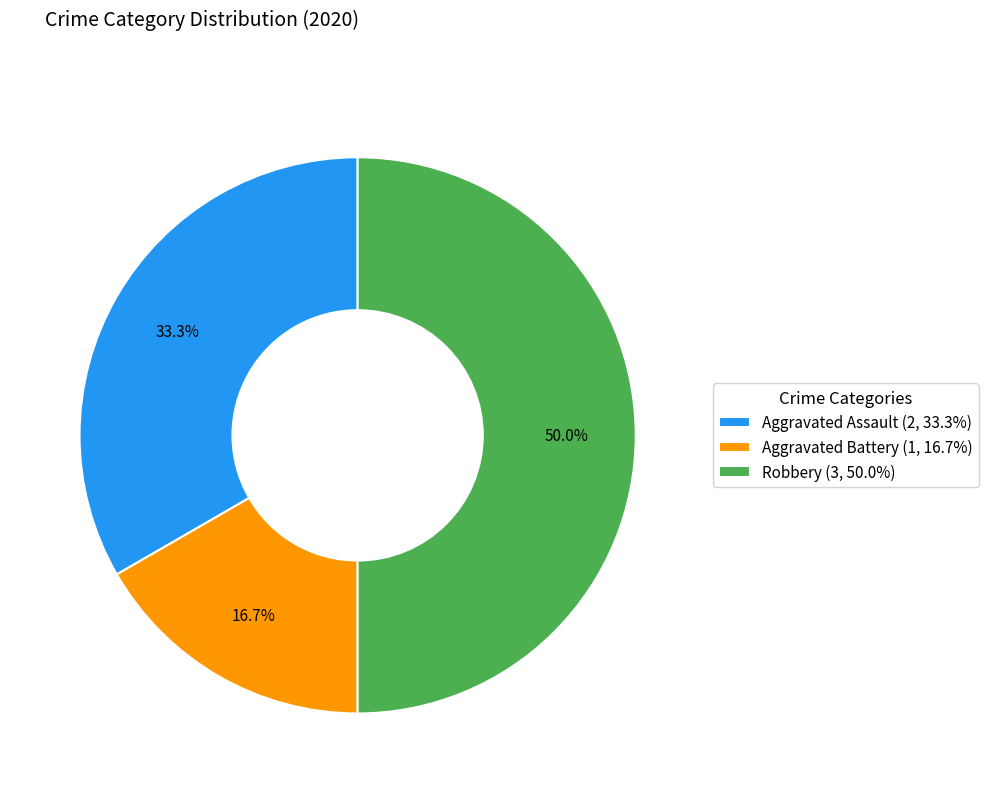

Do Robbery and Aggravated Battery together represent more than half of the pie?

Yes